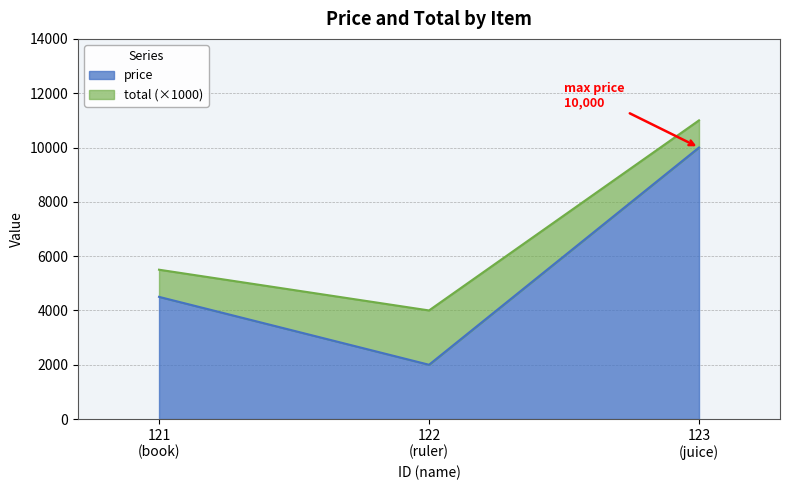

Reading right to left, transcribe the values for price.

10000.0	2000.0	4500.0